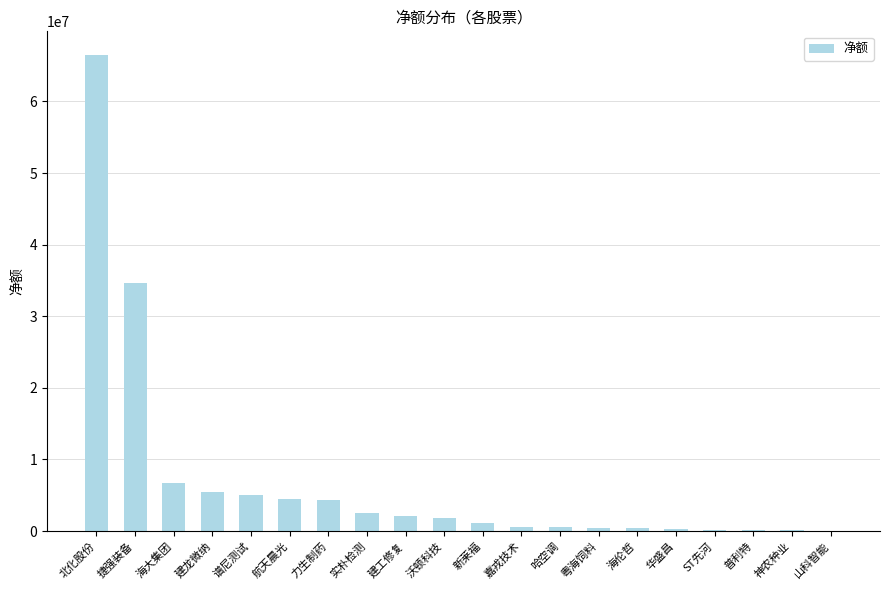

What is the greatest value displayed?

66464528